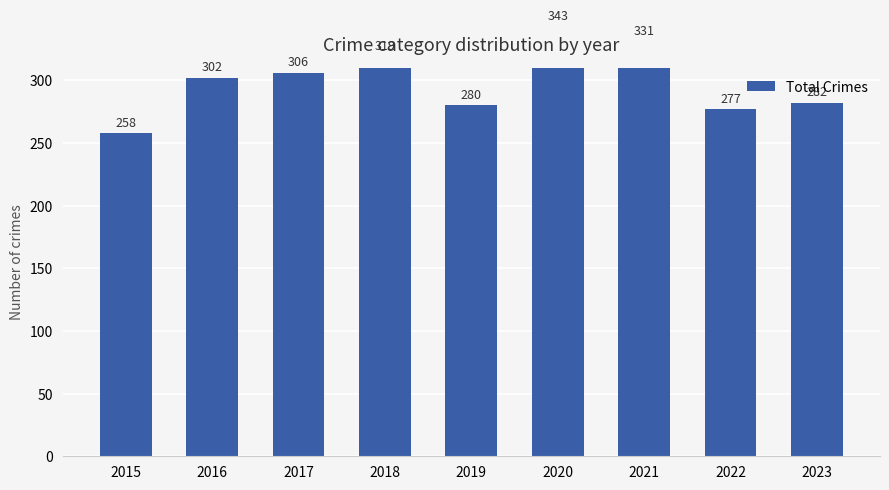

What is the difference between the values at 2022 and 2017?

29